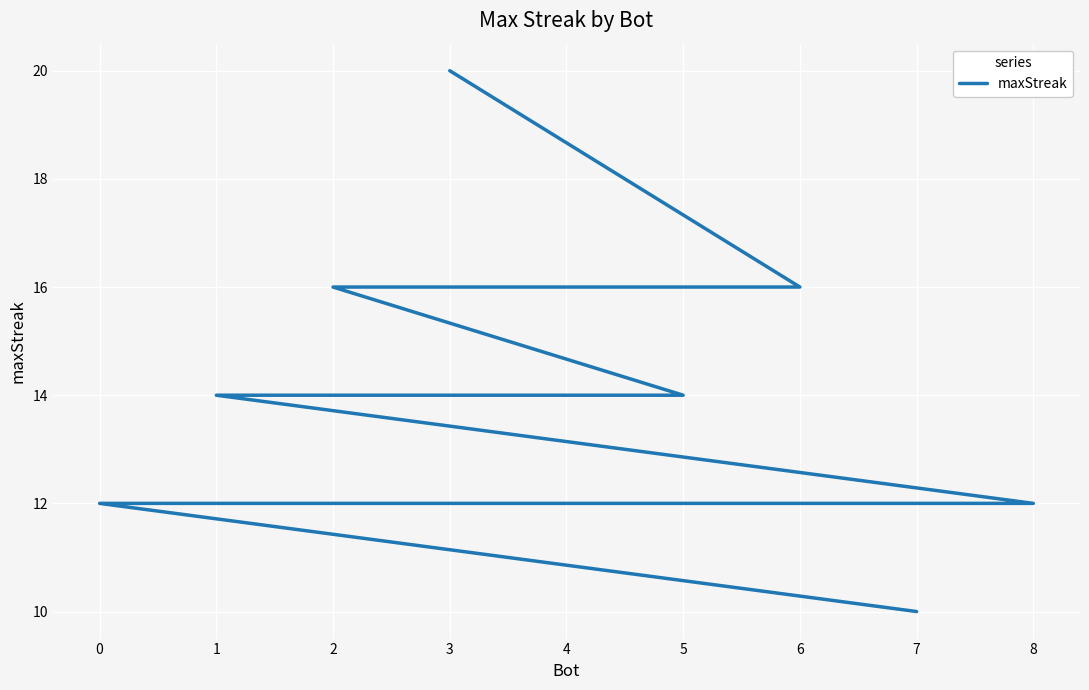

Reading right to left, list all the values displayed in this chart.

10	12	12	14	14	14	16	16	20